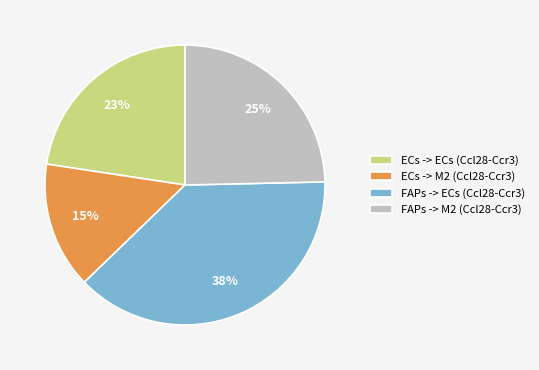

Which category has the biggest portion of the pie?

FAPs -> ECs (Ccl28-Ccr3)